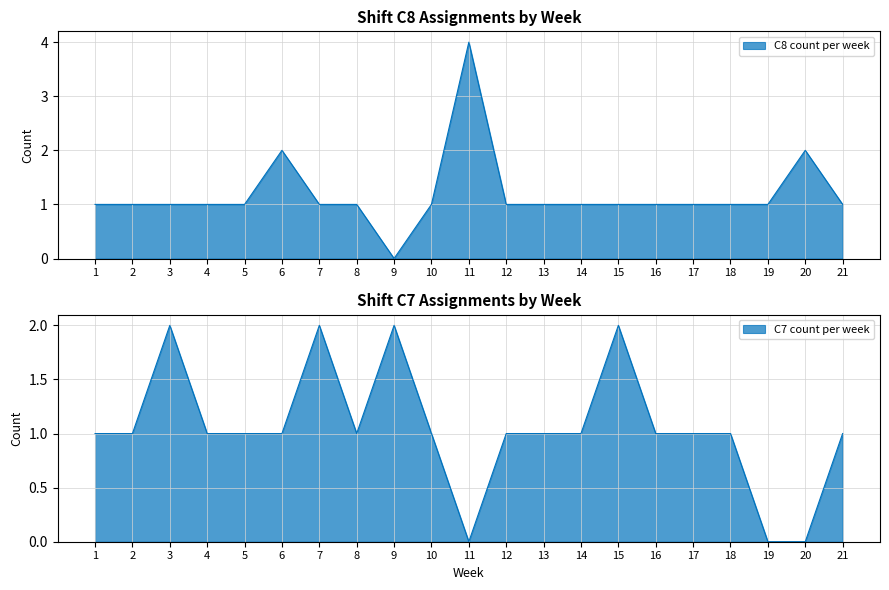

Rank the categories by C8 count per week value from highest to lowest.

11, 6, 20, 1, 2, 3, 4, 5, 7, 8, 10, 12, 13, 14, 15, 16, 17, 18, 19, 21, 9